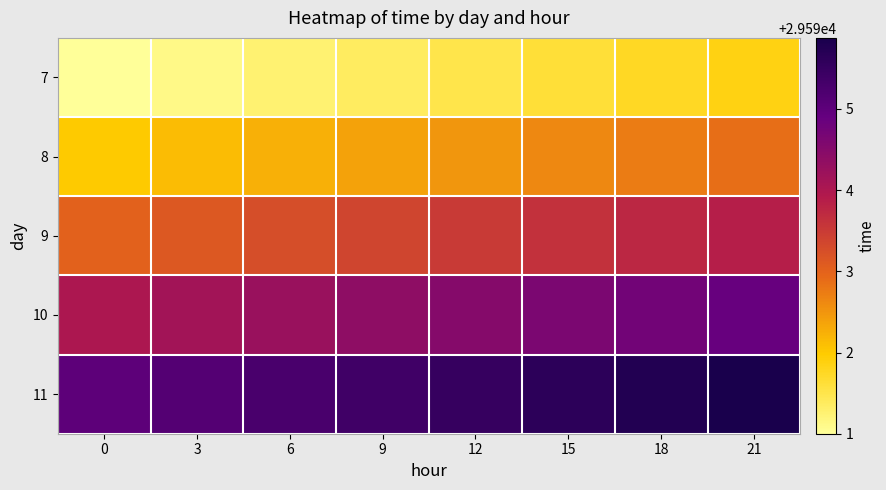

Count the number of categories in the chart.

8